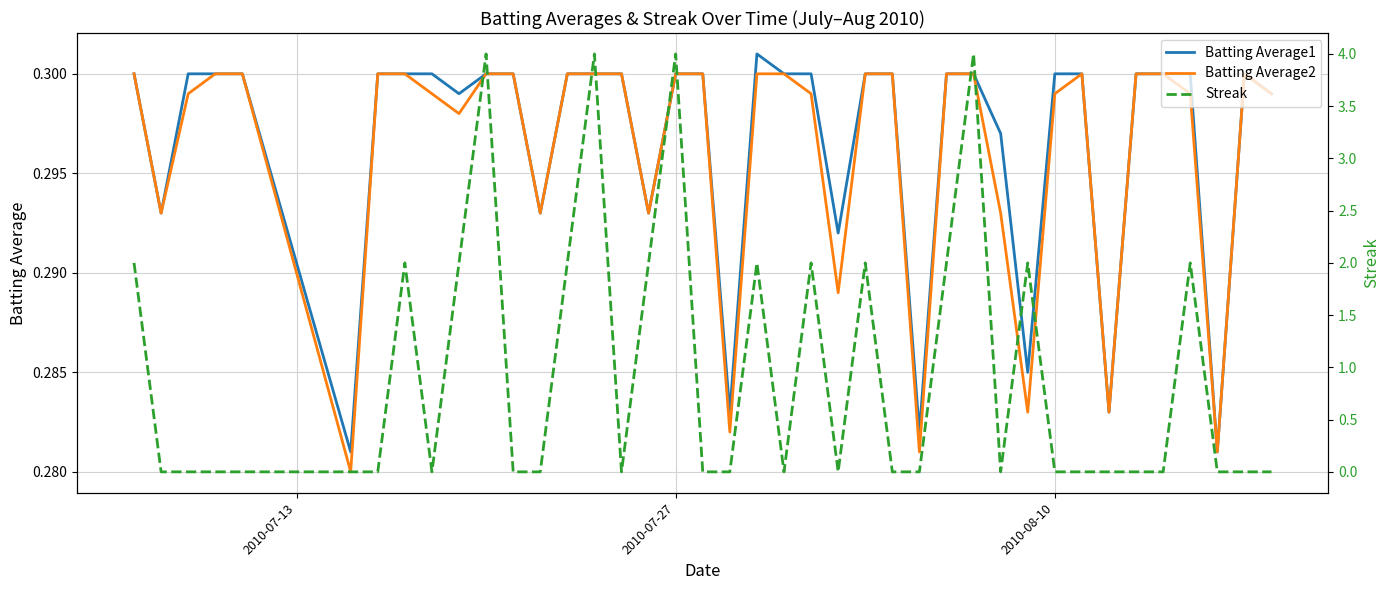

The value of Batting Average2 at 2010-07-27 is 0.3. True or false?

True